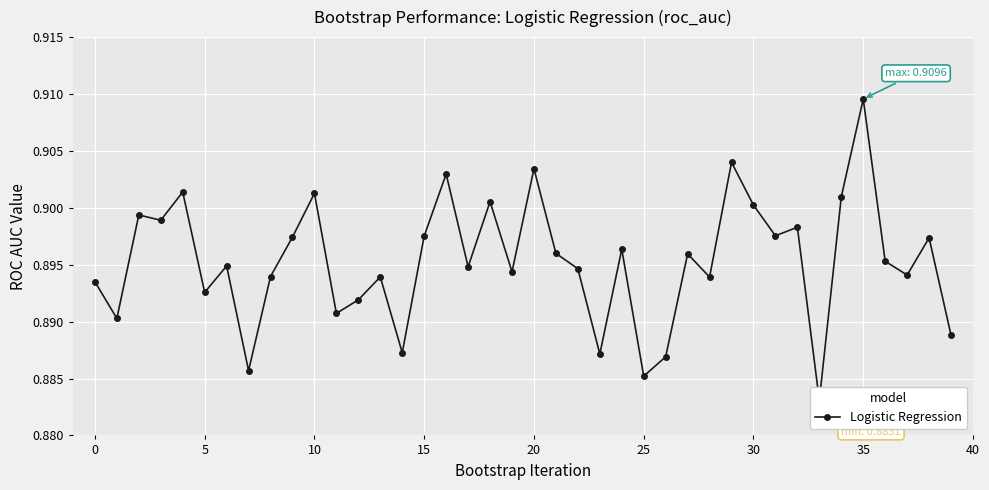

True or false: the data shows 0.9 at 32.

True